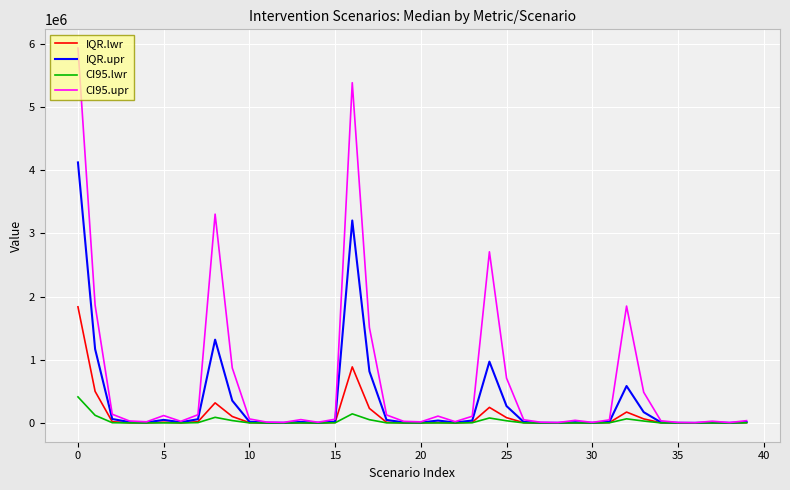

Which series has the largest total across all categories?

CI95.upr